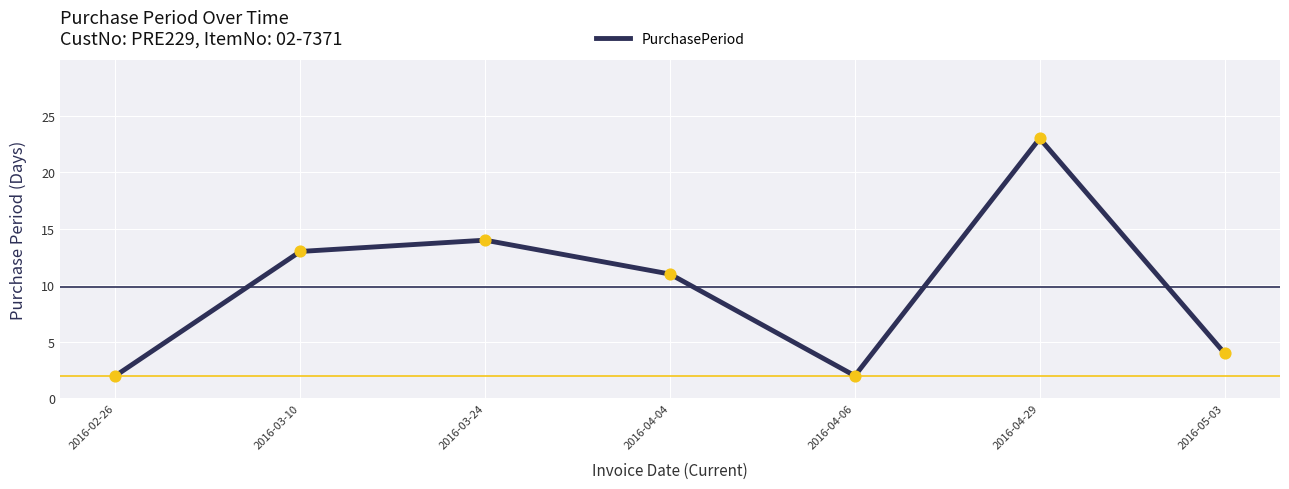

What is the change in value from 2016-04-29 to 2016-05-03?

-19